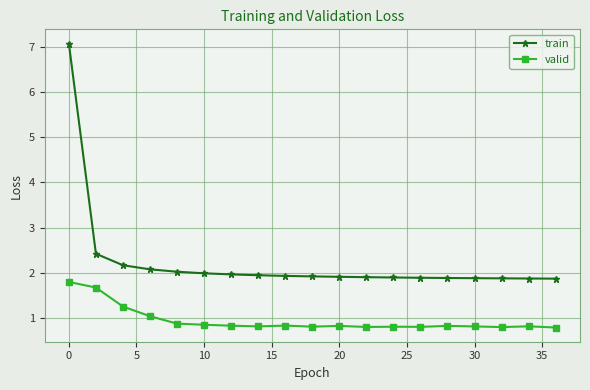

What is the sum of all train values?

42.5